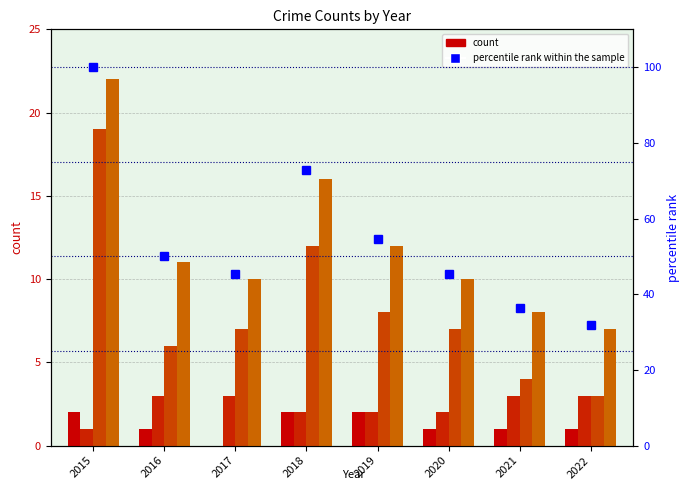

Reading left to right, what are all the values shown in this chart?

Aggravated Assault: 2.0	1.0	0.0	2.0	2.0	1.0	1.0	1.0
Aggravated Battery: 1.0	3.0	3.0	2.0	2.0	2.0	3.0	3.0
Robbery: 19.0	6.0	7.0	12.0	8.0	7.0	4.0	3.0
Total: 22.0	11.0	10.0	16.0	12.0	10.0	8.0	7.0
percentile rank within the sample: 100.0	50.0	45.5	72.7	54.5	45.5	36.4	31.8